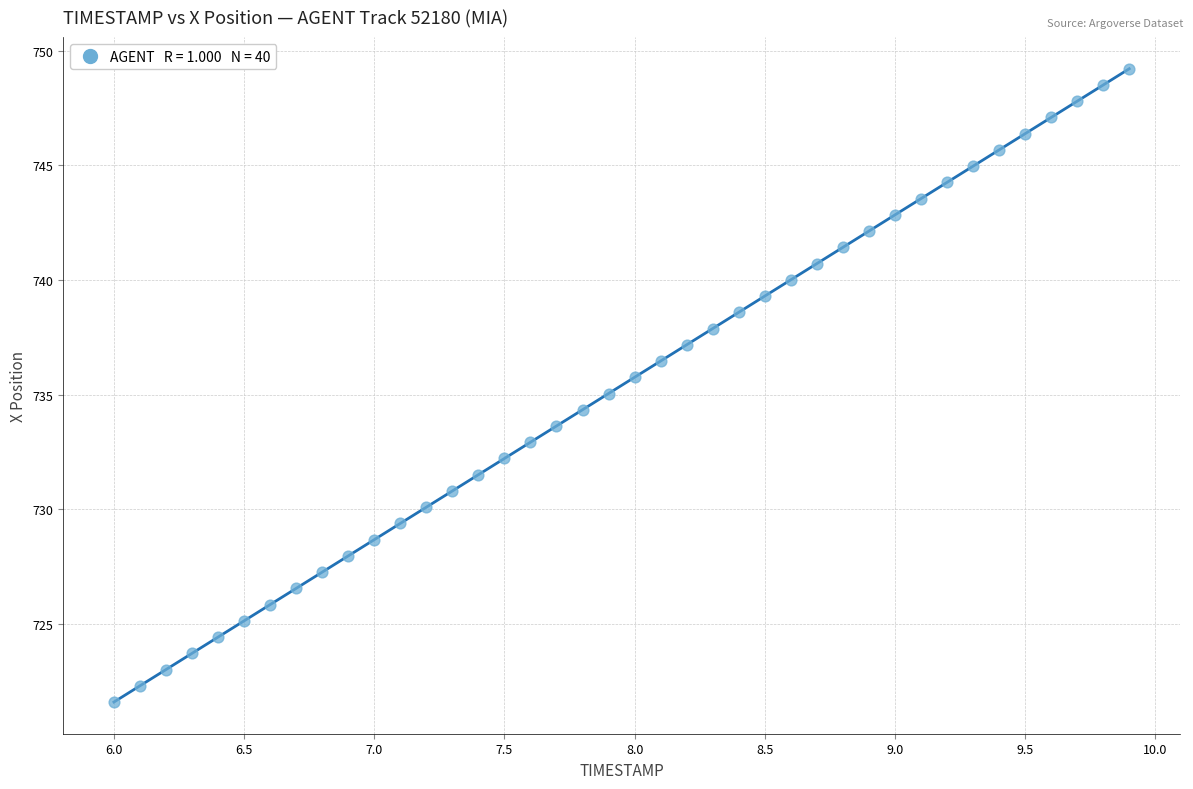

What is the range of X values (max minus min)?

3.9